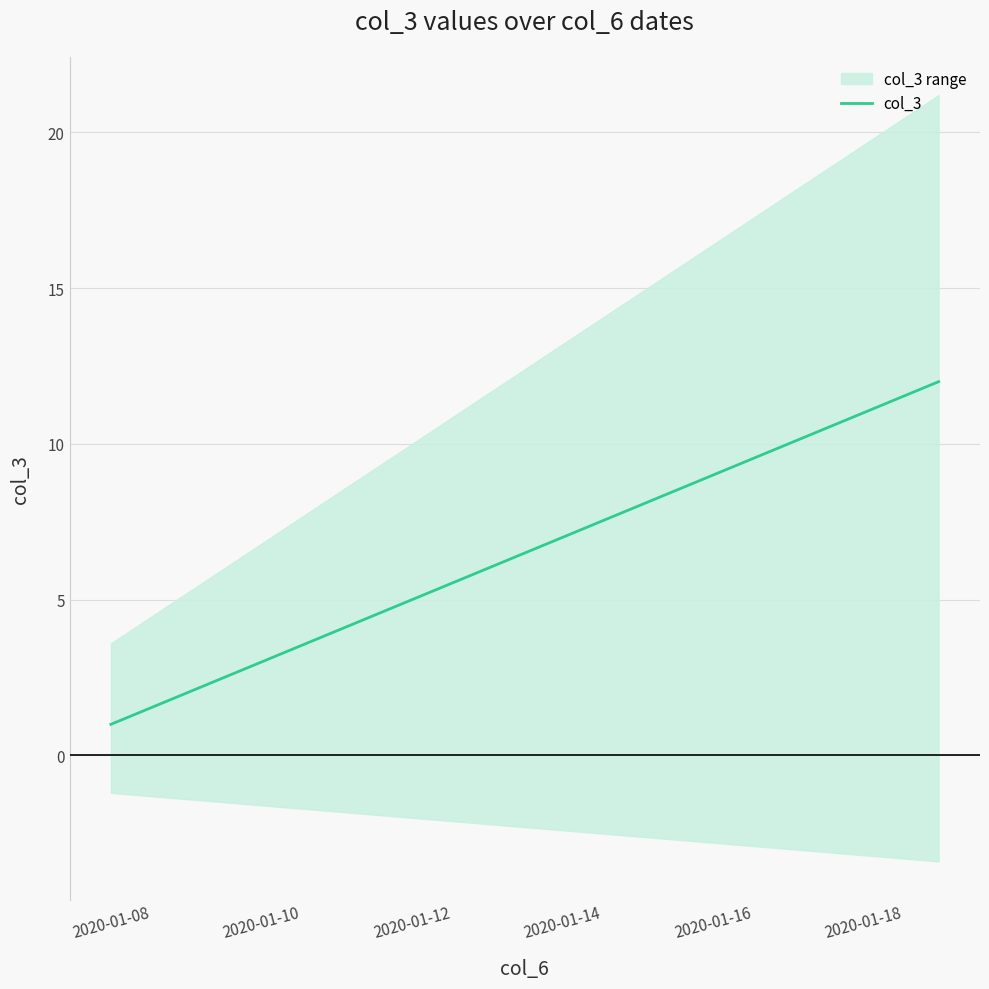

What is the smallest value displayed?

1